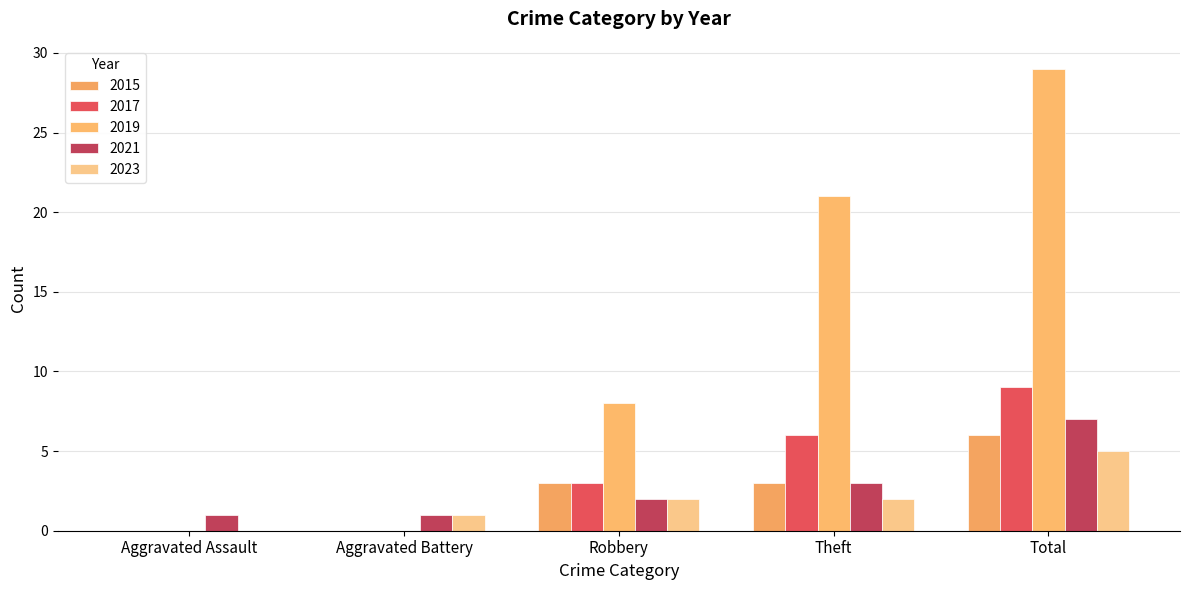

Where is 2021 nearest to the value 4?

Theft